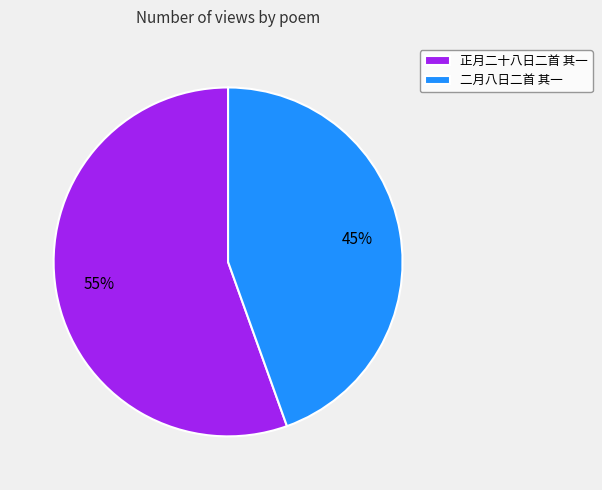

Do 二月八日二首 其一 and 正月二十八日二首 其一 together represent more than half of the pie?

Yes